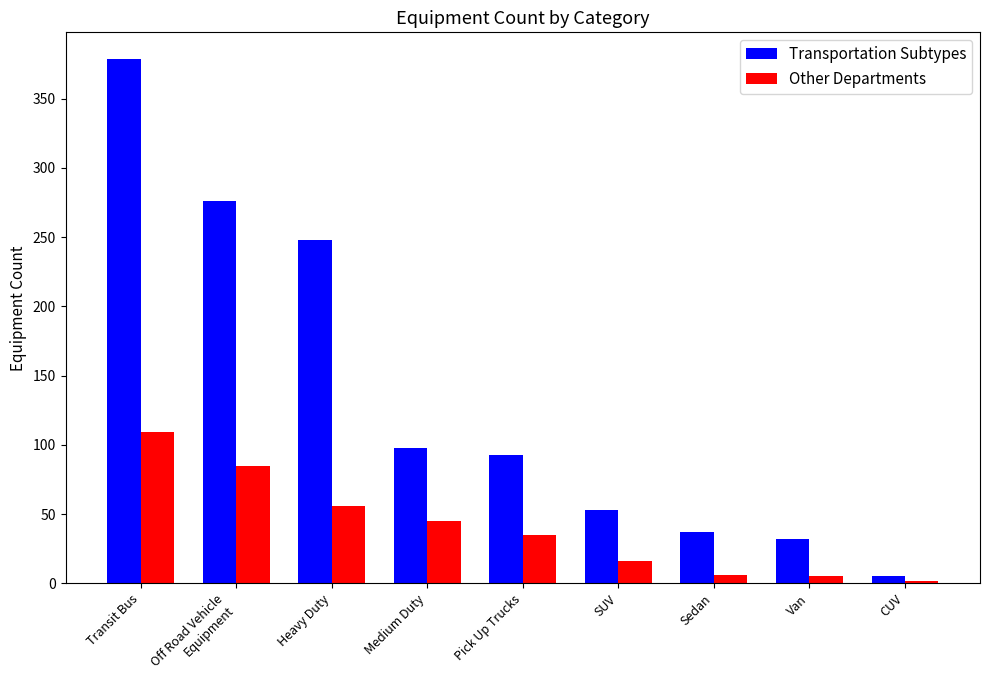

What is the sum of all Transportation Subtypes values?

1221